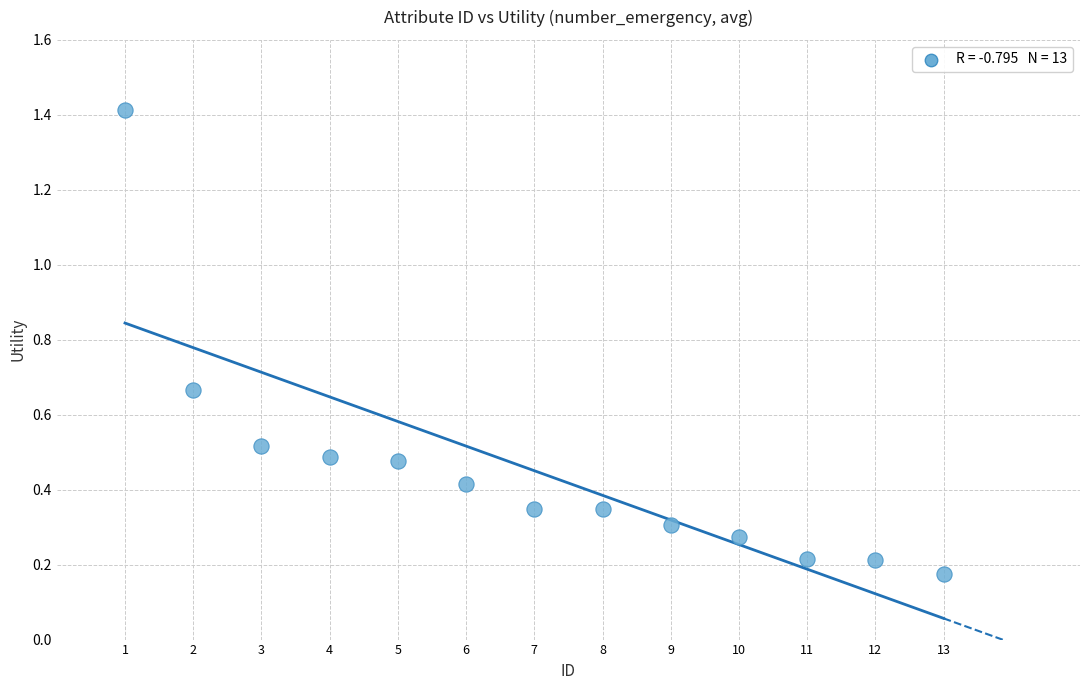

What is the range of Y values (max minus min)?

1.2